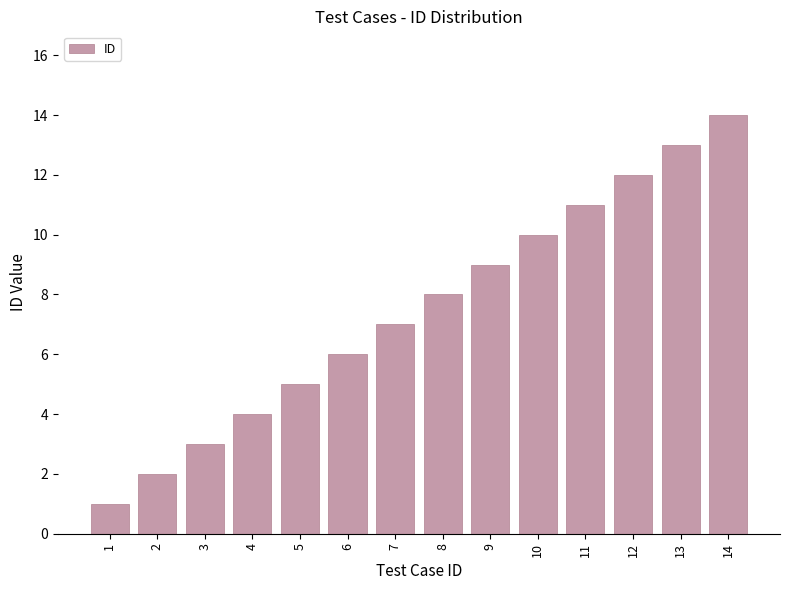

What is the change in value from 10 to 14?

+4